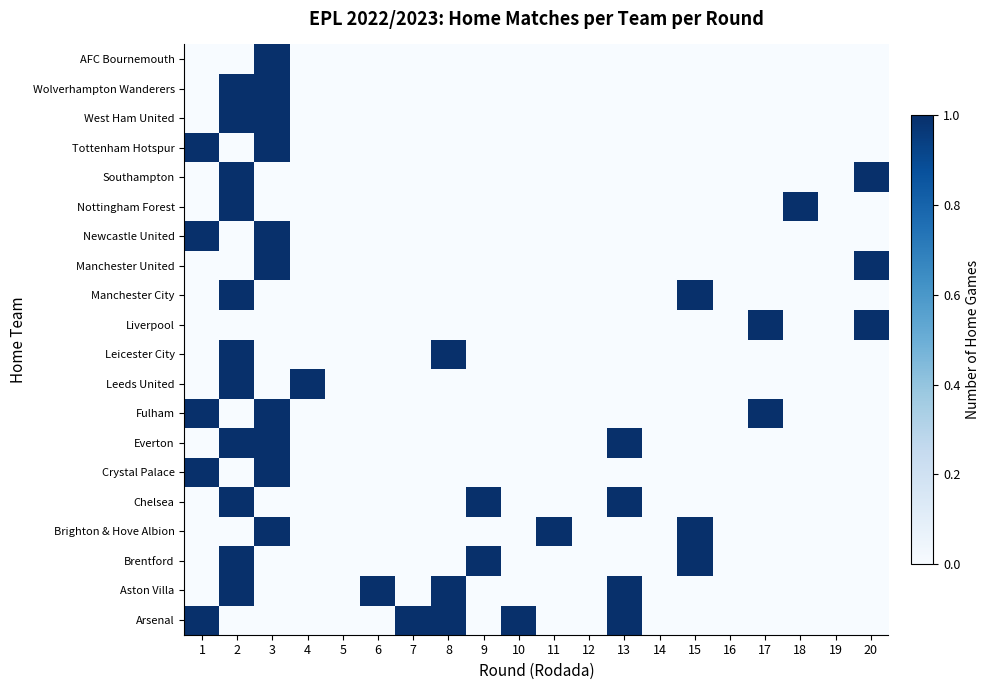

Reading left to right, transcribe all the data shown in this chart.

Arsenal: 1=1	2=0	3=0	4=0	5=0	6=0	7=1	8=1	9=0	10=1	11=0	12=0	13=1	14=0	15=0	16=0	17=0	18=0	19=0	20=0
Aston Villa: 1=0	2=1	3=0	4=0	5=0	6=1	7=0	8=1	9=0	10=0	11=0	12=0	13=1	14=0	15=0	16=0	17=0	18=0	19=0	20=0
Brentford: 1=0	2=1	3=0	4=0	5=0	6=0	7=0	8=0	9=1	10=0	11=0	12=0	13=0	14=0	15=1	16=0	17=0	18=0	19=0	20=0
Brighton & Hove Albion: 1=0	2=0	3=1	4=0	5=0	6=0	7=0	8=0	9=0	10=0	11=1	12=0	13=0	14=0	15=1	16=0	17=0	18=0	19=0	20=0
Chelsea: 1=0	2=1	3=0	4=0	5=0	6=0	7=0	8=0	9=1	10=0	11=0	12=0	13=1	14=0	15=0	16=0	17=0	18=0	19=0	20=0
Crystal Palace: 1=1	2=0	3=1	4=0	5=0	6=0	7=0	8=0	9=0	10=0	11=0	12=0	13=0	14=0	15=0	16=0	17=0	18=0	19=0	20=0
Everton: 1=0	2=1	3=1	4=0	5=0	6=0	7=0	8=0	9=0	10=0	11=0	12=0	13=1	14=0	15=0	16=0	17=0	18=0	19=0	20=0
Fulham: 1=1	2=0	3=1	4=0	5=0	6=0	7=0	8=0	9=0	10=0	11=0	12=0	13=0	14=0	15=0	16=0	17=1	18=0	19=0	20=0
Leeds United: 1=0	2=1	3=0	4=1	5=0	6=0	7=0	8=0	9=0	10=0	11=0	12=0	13=0	14=0	15=0	16=0	17=0	18=0	19=0	20=0
Leicester City: 1=0	2=1	3=0	4=0	5=0	6=0	7=0	8=1	9=0	10=0	11=0	12=0	13=0	14=0	15=0	16=0	17=0	18=0	19=0	20=0
Liverpool: 1=0	2=0	3=0	4=0	5=0	6=0	7=0	8=0	9=0	10=0	11=0	12=0	13=0	14=0	15=0	16=0	17=1	18=0	19=0	20=1
Manchester City: 1=0	2=1	3=0	4=0	5=0	6=0	7=0	8=0	9=0	10=0	11=0	12=0	13=0	14=0	15=1	16=0	17=0	18=0	19=0	20=0
Manchester United: 1=0	2=0	3=1	4=0	5=0	6=0	7=0	8=0	9=0	10=0	11=0	12=0	13=0	14=0	15=0	16=0	17=0	18=0	19=0	20=1
Newcastle United: 1=1	2=0	3=1	4=0	5=0	6=0	7=0	8=0	9=0	10=0	11=0	12=0	13=0	14=0	15=0	16=0	17=0	18=0	19=0	20=0
Nottingham Forest: 1=0	2=1	3=0	4=0	5=0	6=0	7=0	8=0	9=0	10=0	11=0	12=0	13=0	14=0	15=0	16=0	17=0	18=1	19=0	20=0
Southampton: 1=0	2=1	3=0	4=0	5=0	6=0	7=0	8=0	9=0	10=0	11=0	12=0	13=0	14=0	15=0	16=0	17=0	18=0	19=0	20=1
Tottenham Hotspur: 1=1	2=0	3=1	4=0	5=0	6=0	7=0	8=0	9=0	10=0	11=0	12=0	13=0	14=0	15=0	16=0	17=0	18=0	19=0	20=0
West Ham United: 1=0	2=1	3=1	4=0	5=0	6=0	7=0	8=0	9=0	10=0	11=0	12=0	13=0	14=0	15=0	16=0	17=0	18=0	19=0	20=0
Wolverhampton Wanderers: 1=0	2=1	3=1	4=0	5=0	6=0	7=0	8=0	9=0	10=0	11=0	12=0	13=0	14=0	15=0	16=0	17=0	18=0	19=0	20=0
AFC Bournemouth: 1=0	2=0	3=1	4=0	5=0	6=0	7=0	8=0	9=0	10=0	11=0	12=0	13=0	14=0	15=0	16=0	17=0	18=0	19=0	20=0